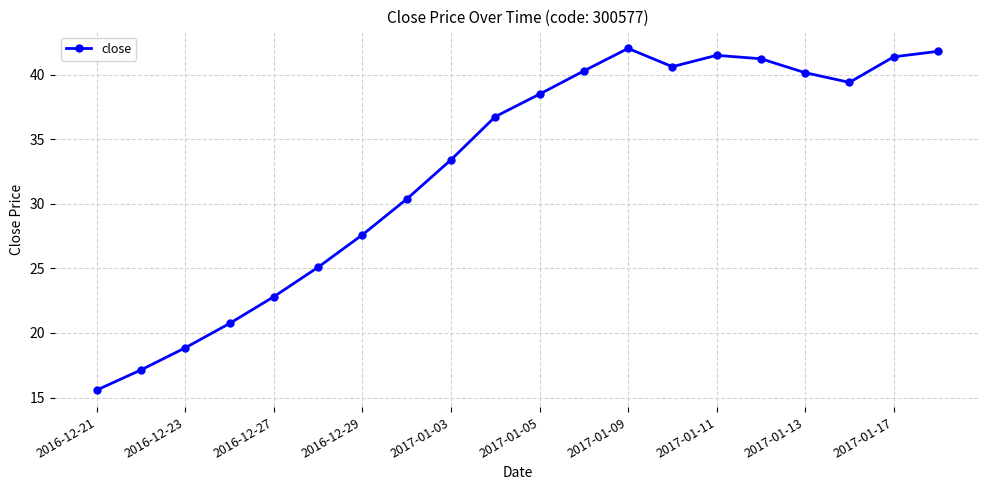

How many points are higher than both their immediate neighbors (excluding endpoints)?

2